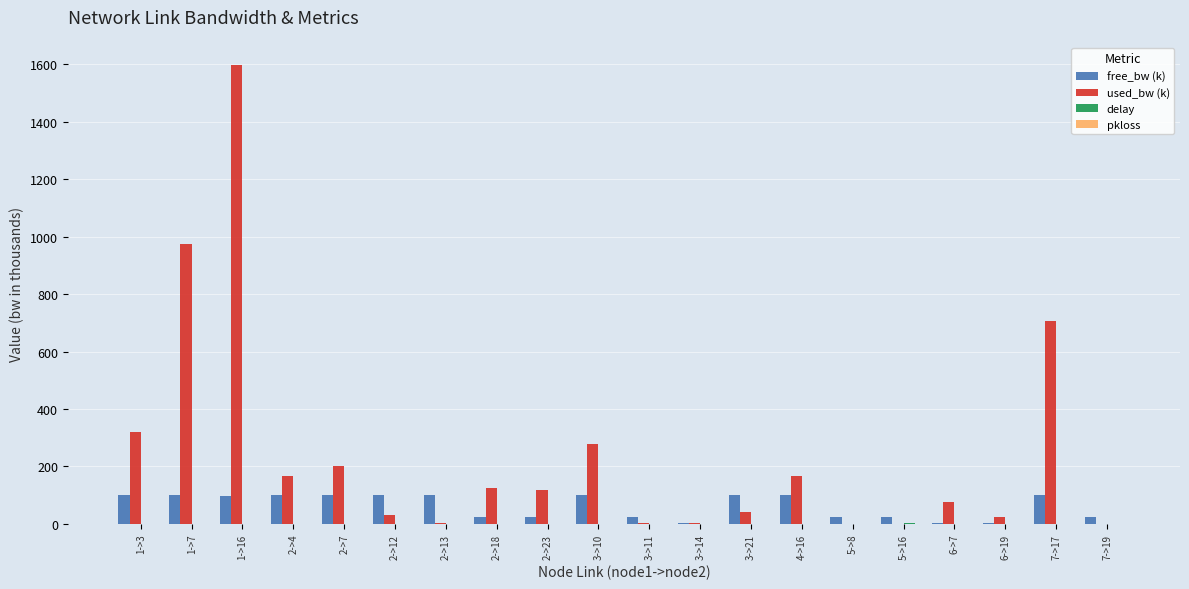

Which series has the largest total across all categories?

used_bw (k)